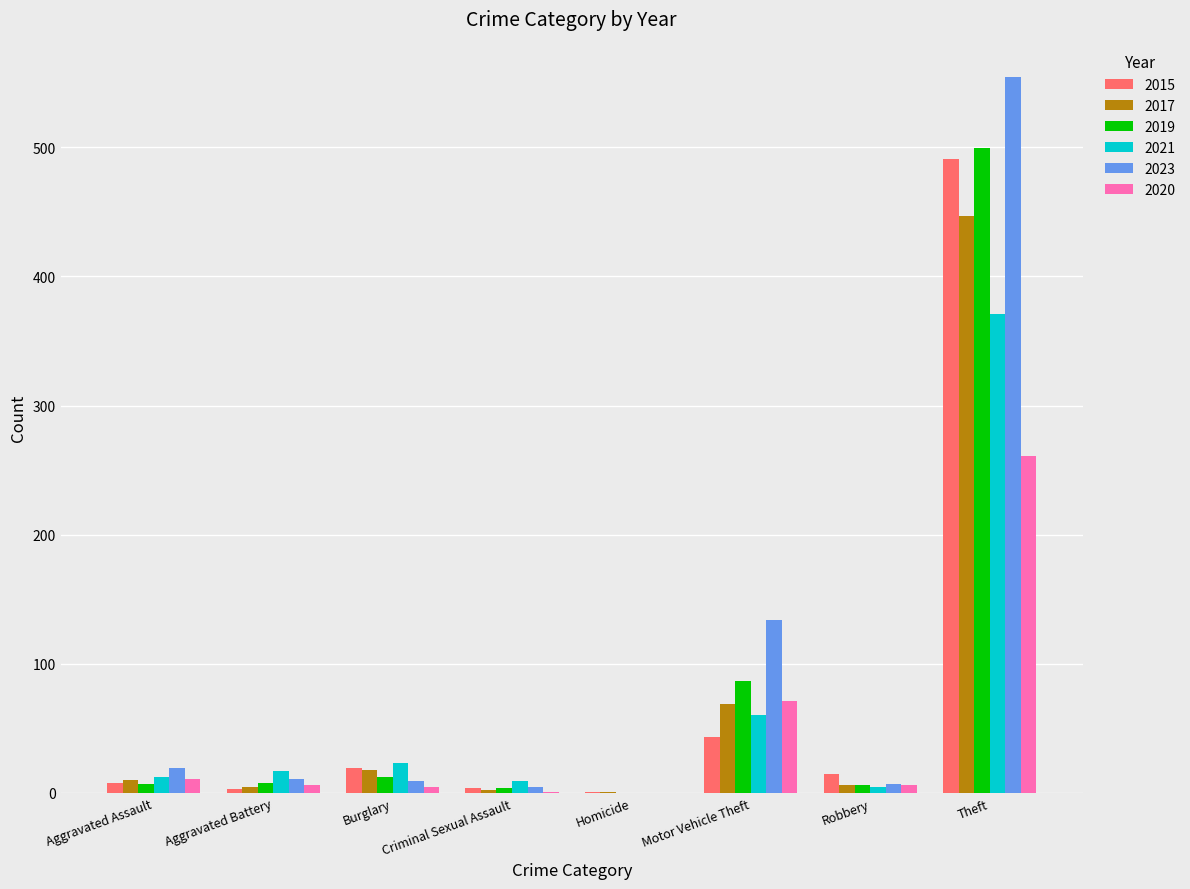

What is the sum of all 2020 values?

361